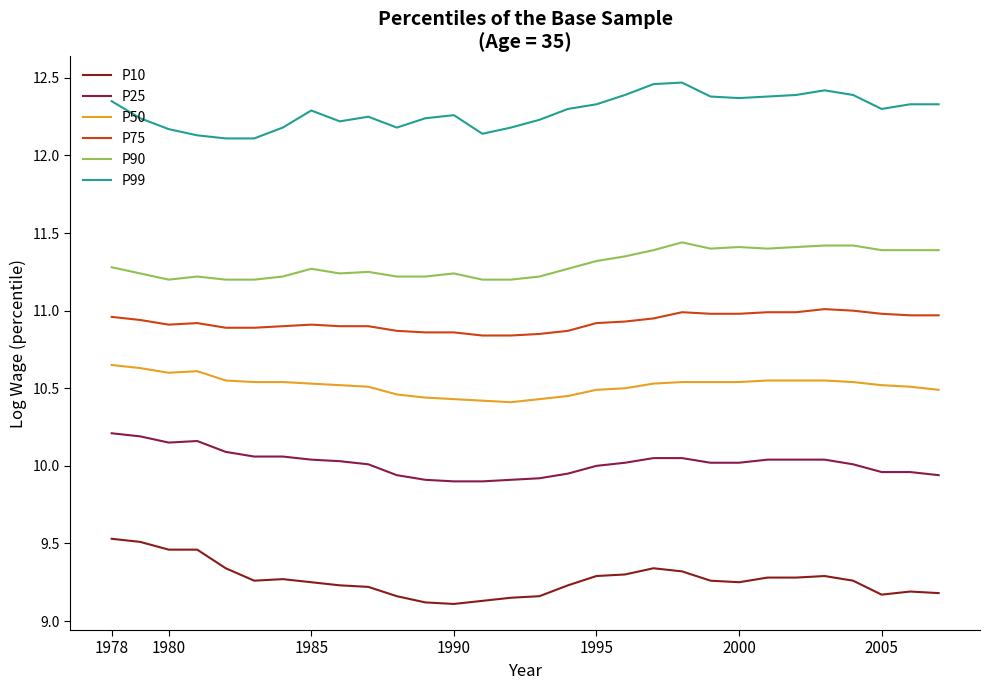

At how many categories does at least one series exceed 9?

30